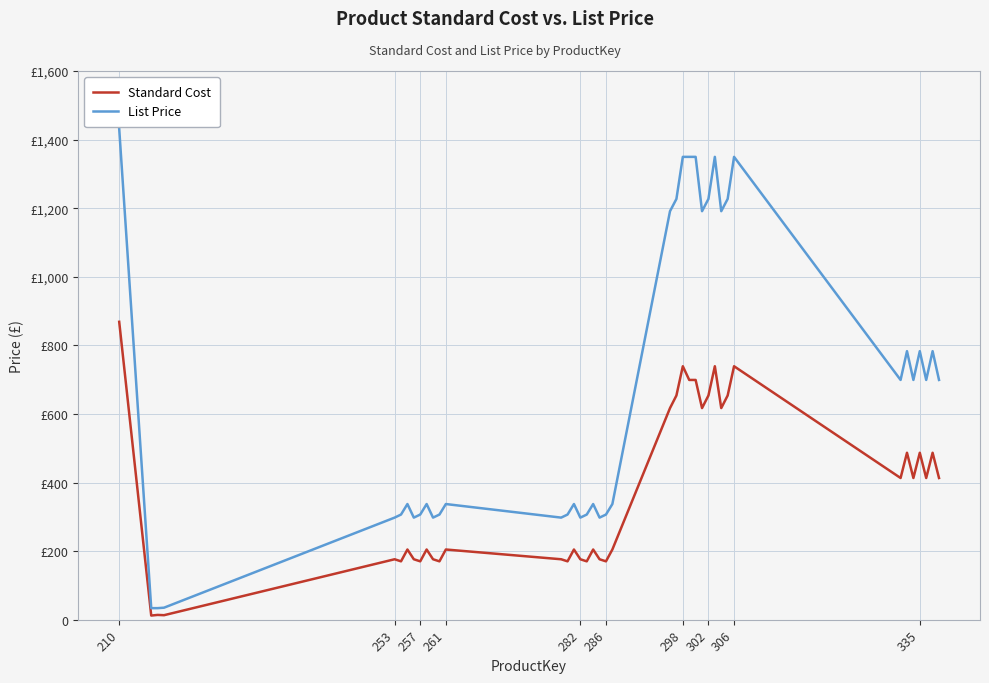

Rank the series by their maximum value, from lowest to highest.

Standard Cost, List Price